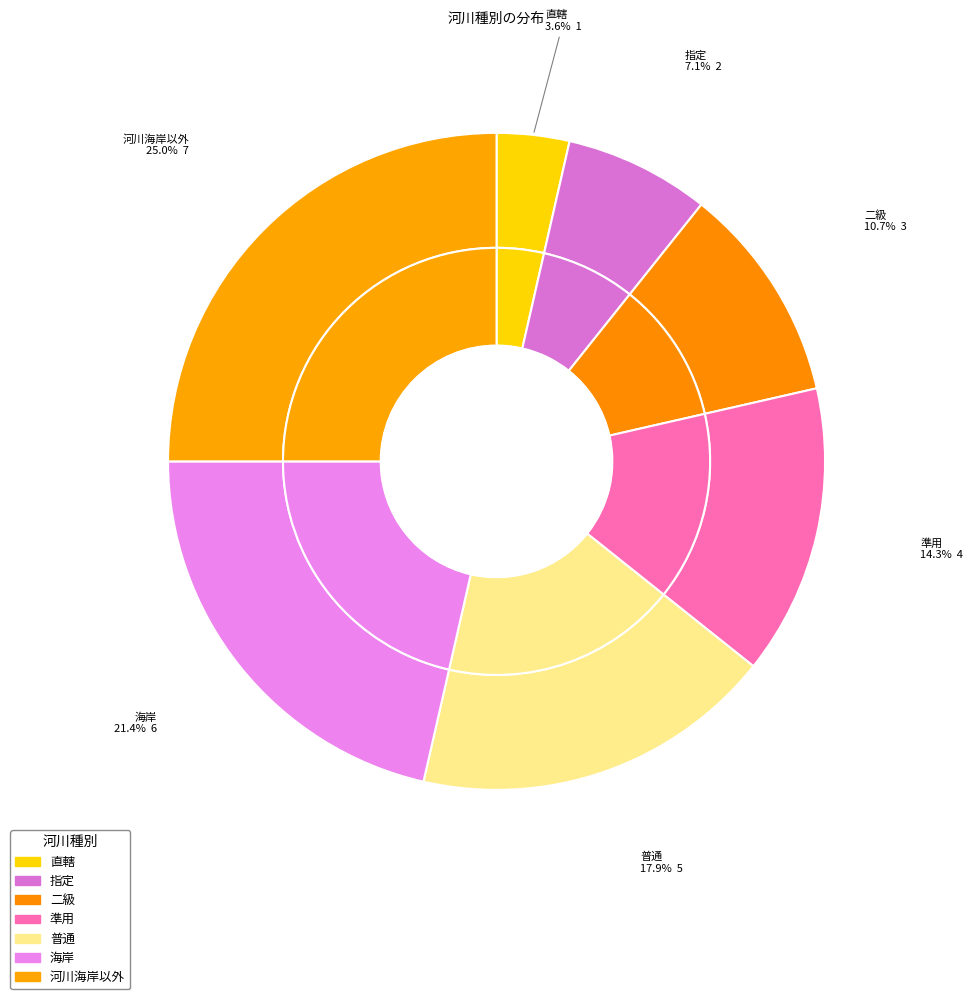

What is the largest slice in the pie chart?

河川海岸以外